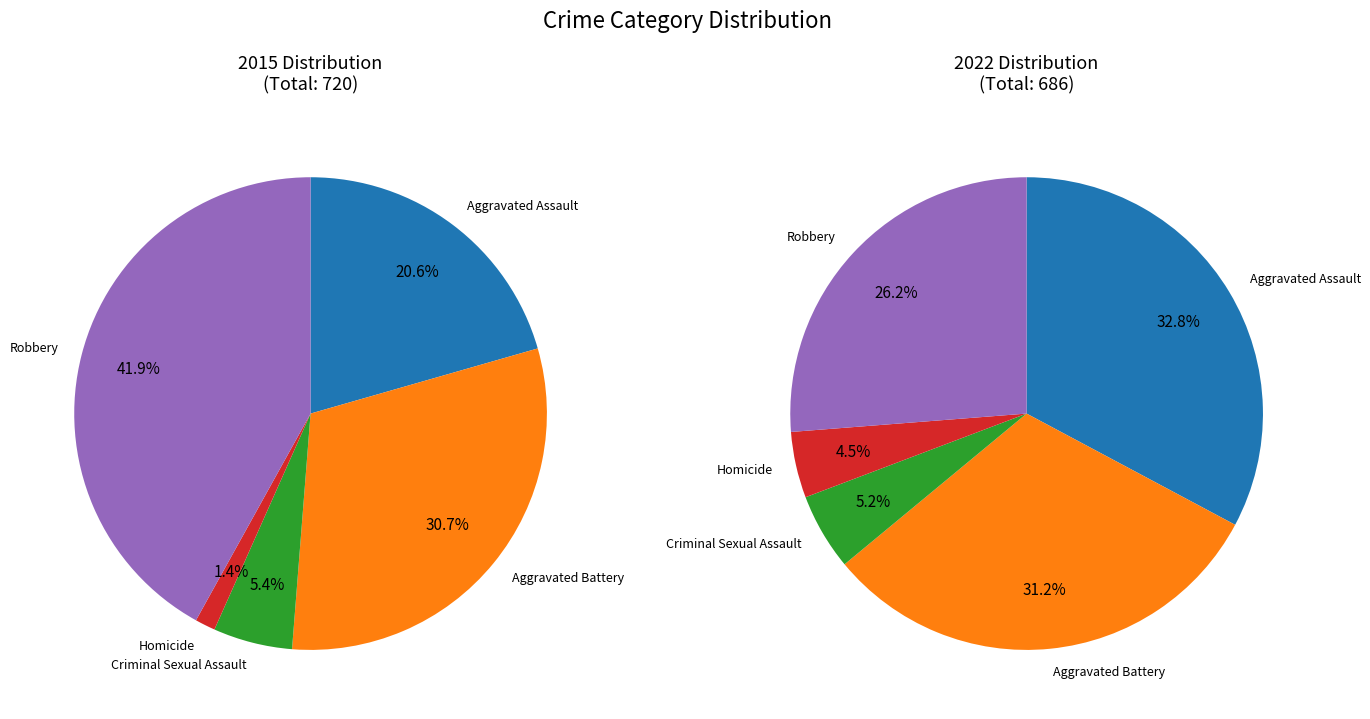

Does 4 represent more than half of the total?

No